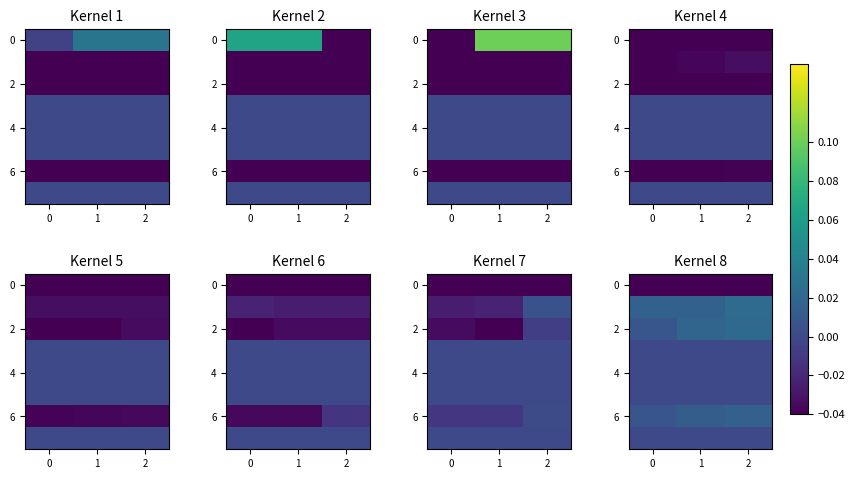

The value of row_1 at 1 is 0.0. True or false?

False